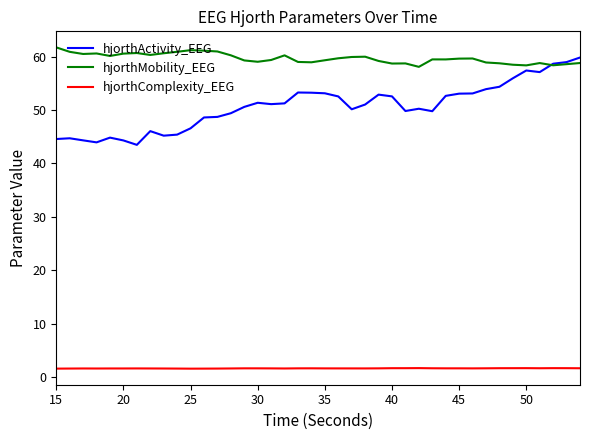

Which series has the largest range (max minus min)?

hjorthActivity_EEG